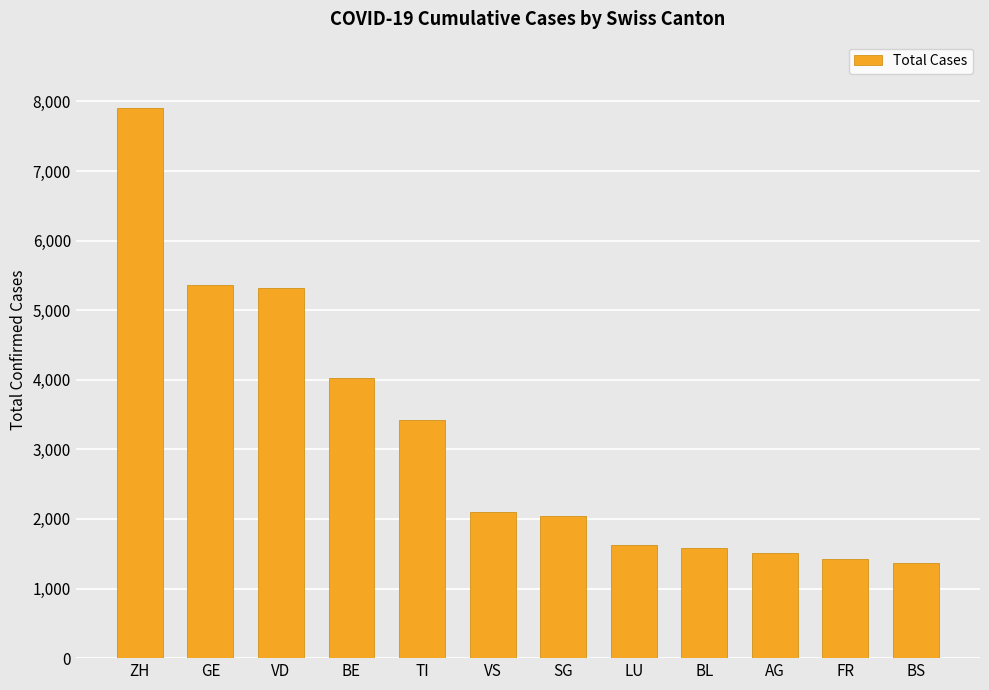

What is the difference between the second highest and second lowest values?

3946